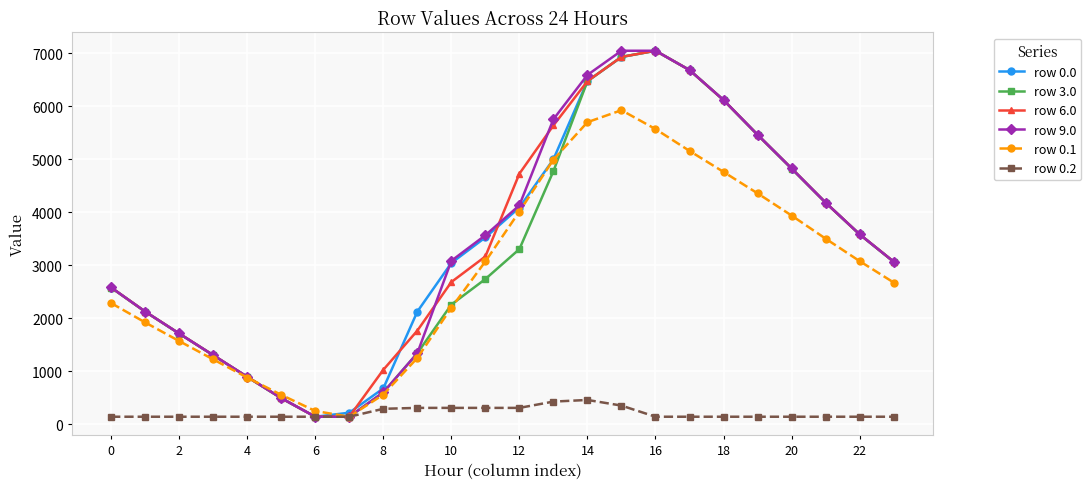

What is the value of the row 9.0 point at the 21st from the left?

4826.6